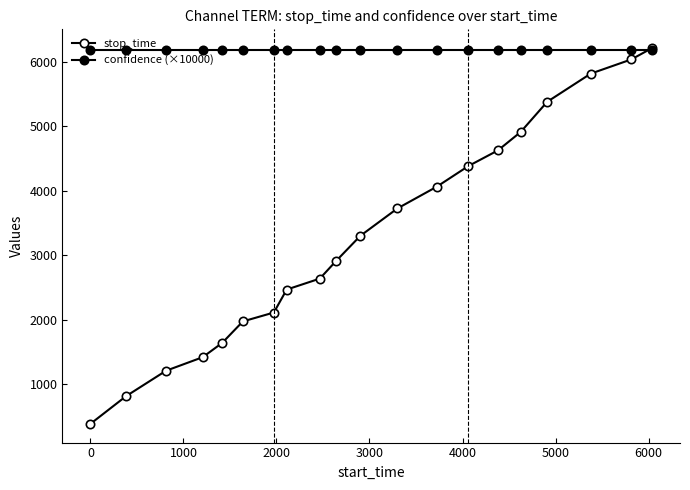

How many data points does each series have?

20